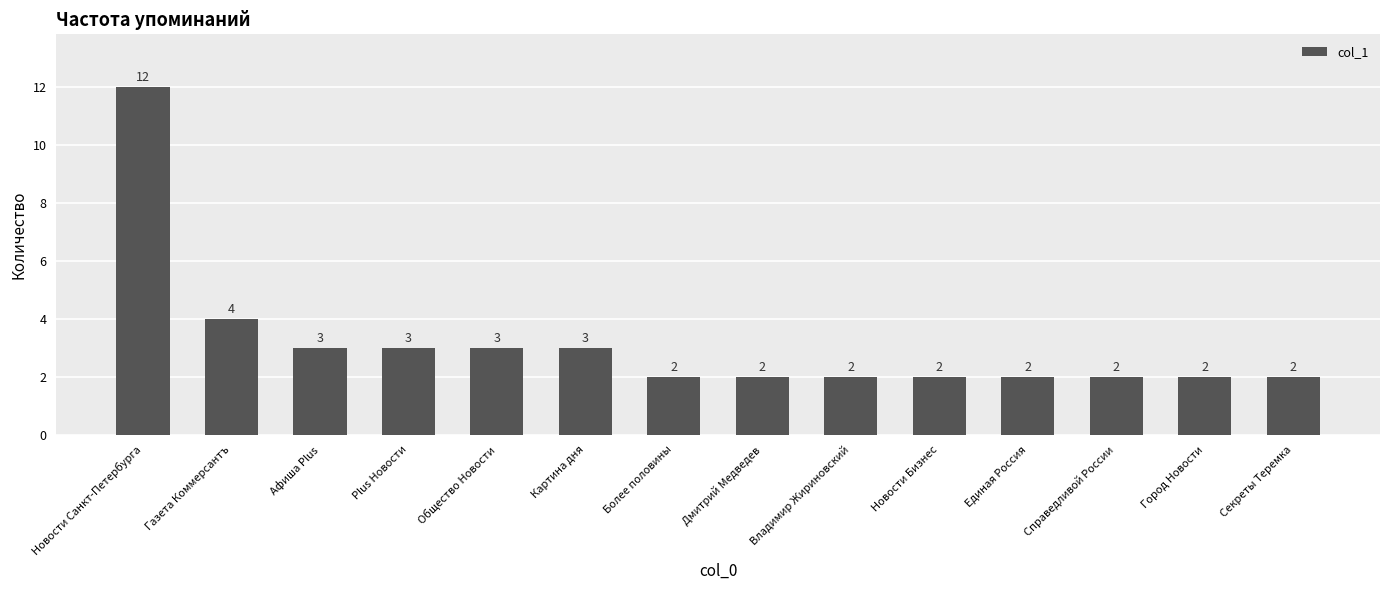

Does the chart contain stacked bars?

No